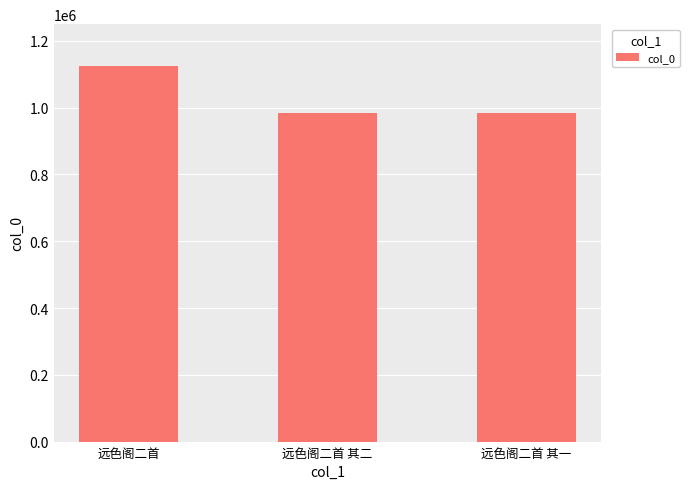

What is the maximum value shown in the chart?

1125703